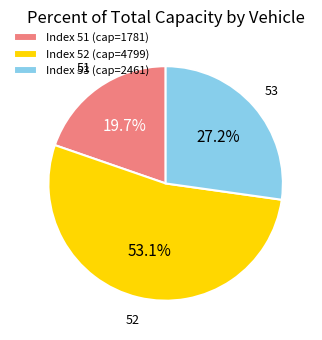

To the nearest percent, what is the difference between the largest and smallest slice percentages?

33%